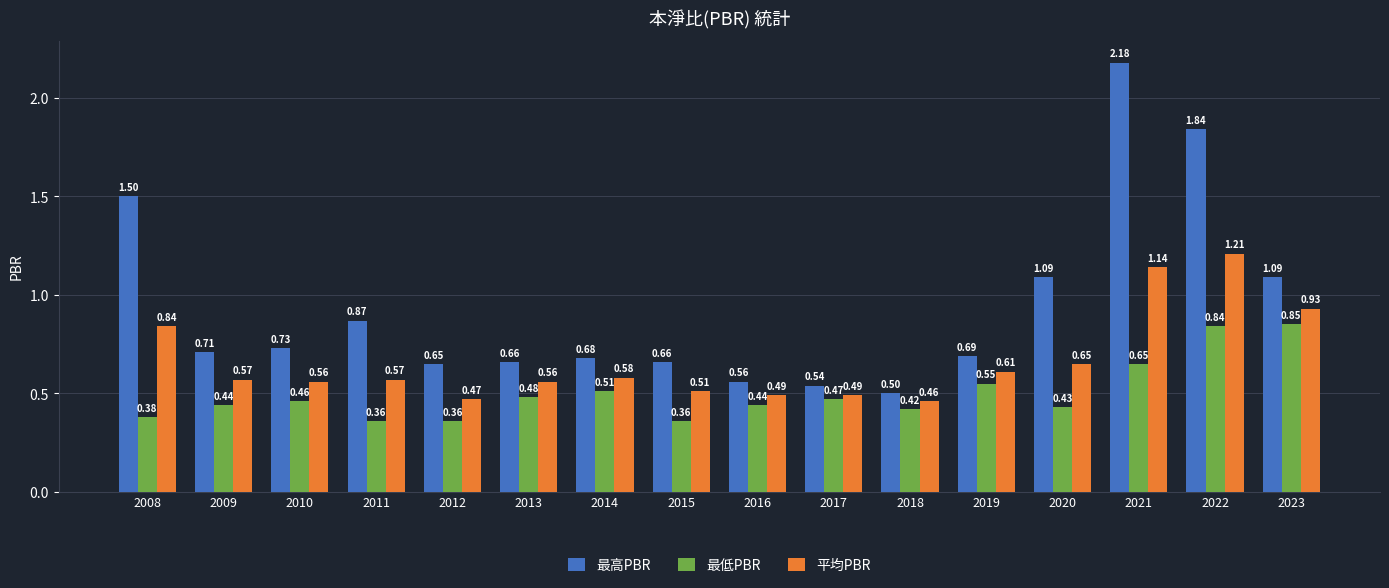

Which series changed the most between 2008 and 2019?

最高PBR